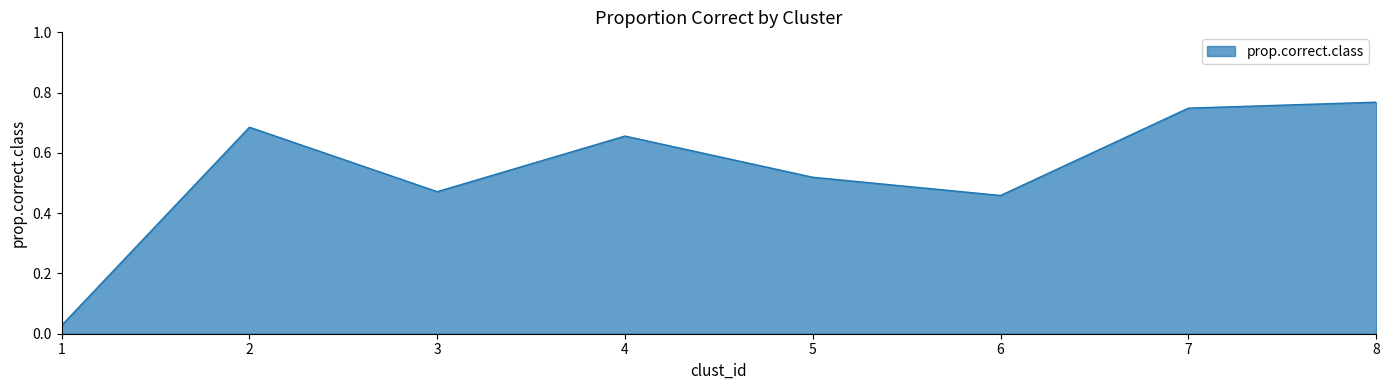

At which category does the data reach its first local peak?

2